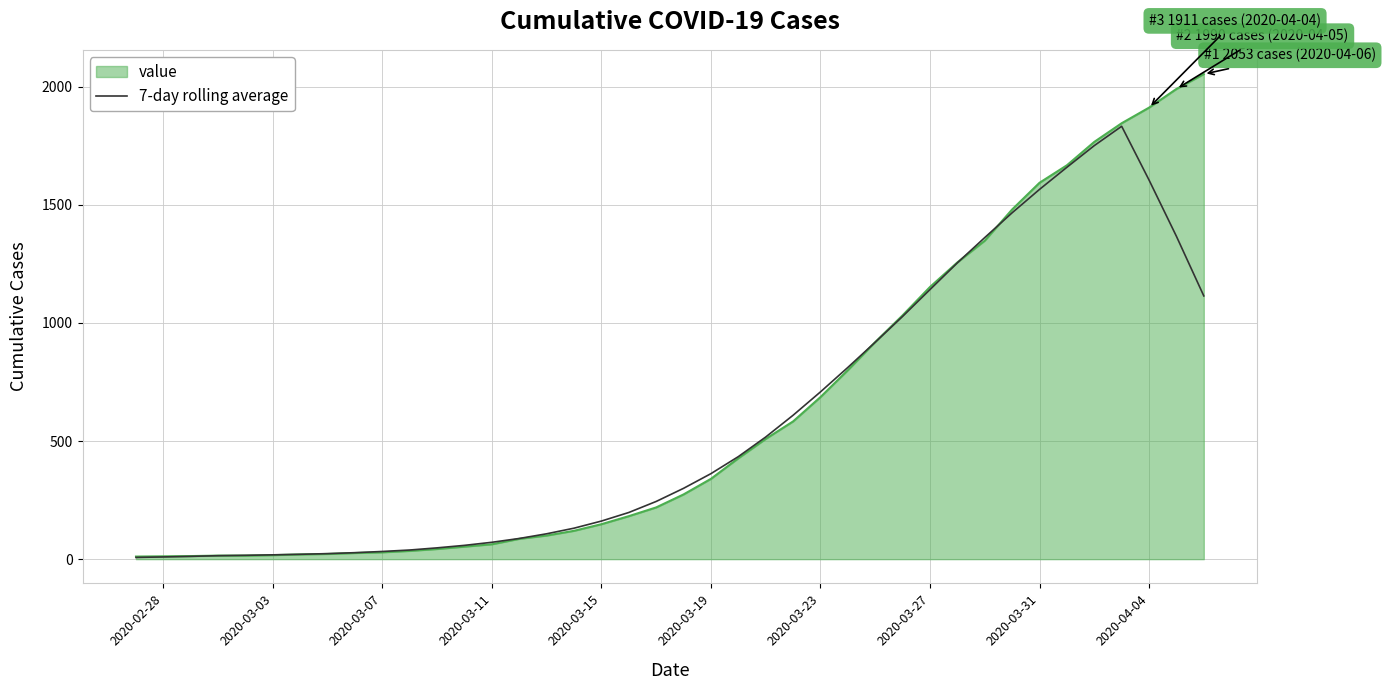

What is the minimum value shown in the chart?

7.3